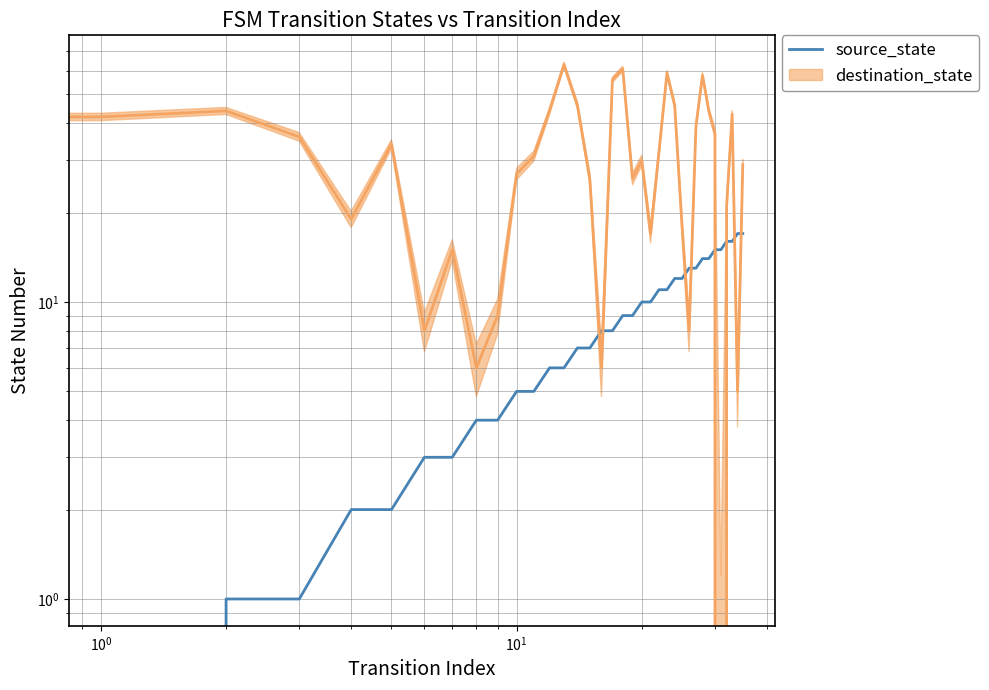

What is the label of the 20th point from the left?

19